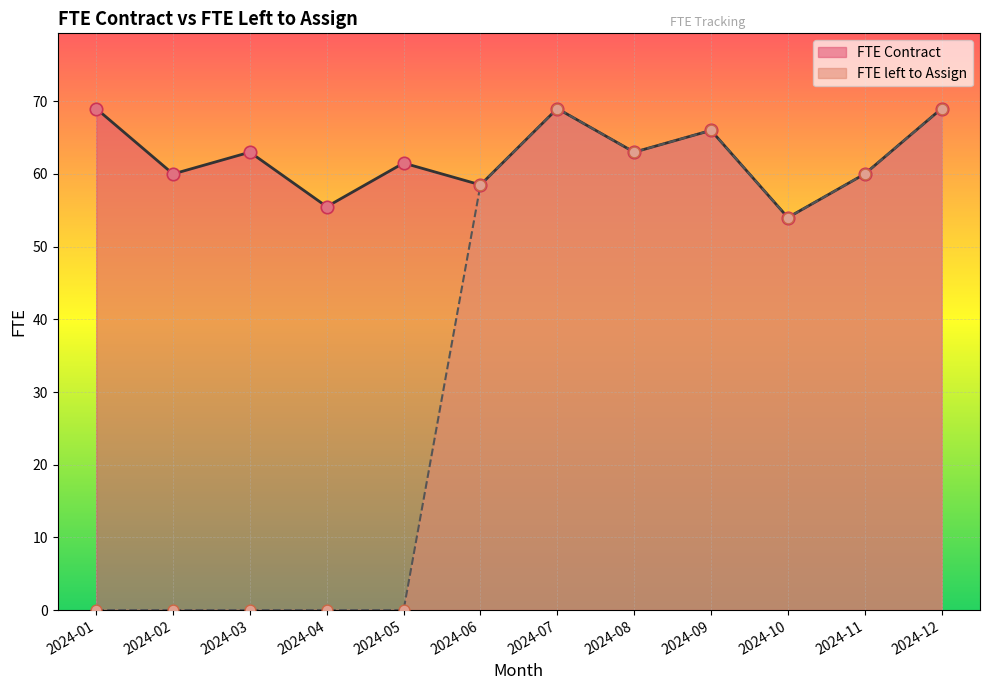

Which series has the largest total across all categories?

FTE Contract